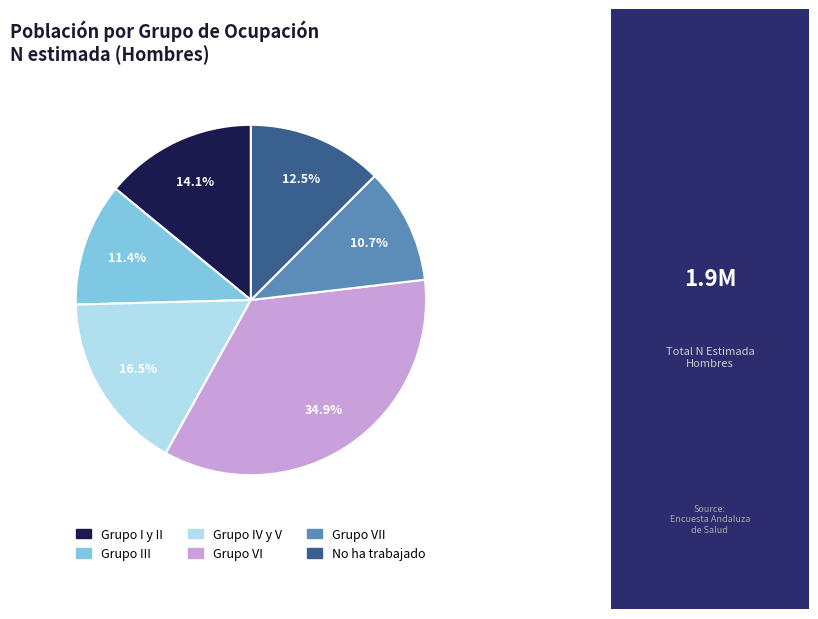

Does any single category account for the majority?

No